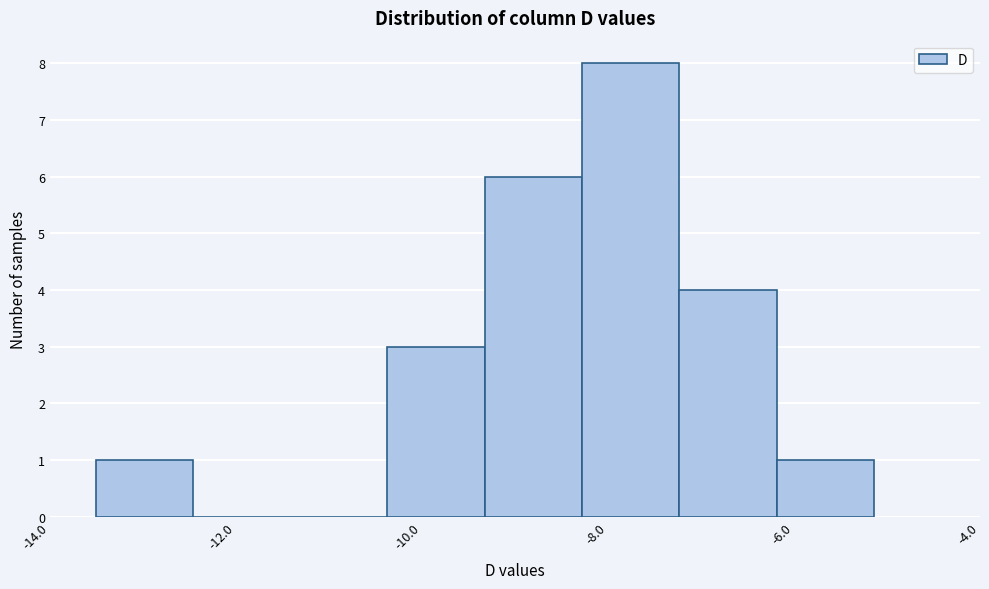

Reading left to right, transcribe this chart: for each bar, give the range it covers on the x-axis and its height. Neither the bar edges nor the heights are printed on the chart, so give them approximately, as read against the axes.

-13.6 to -12.4: 1
-12.4 to -11.4: 0
-11.4 to -10.4: 0
-10.4 to -9.4: 3
-9.4 to -8.2: 6
-8.2 to -7.2: 8
-7.2 to -6.2: 4
-6.2 to -5.2: 1